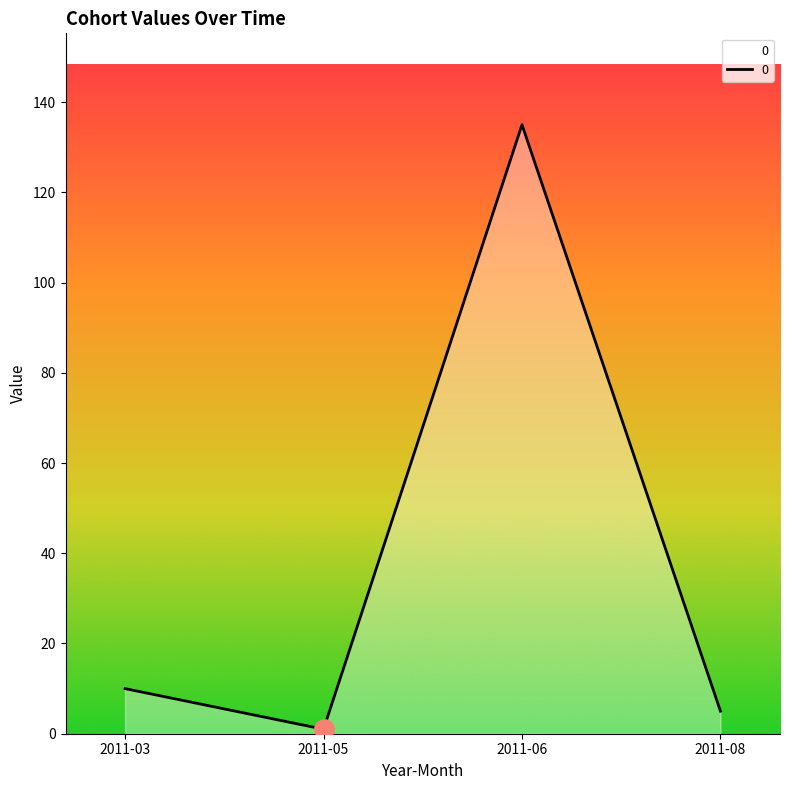

What is the difference between the maximum and second lowest values?

130